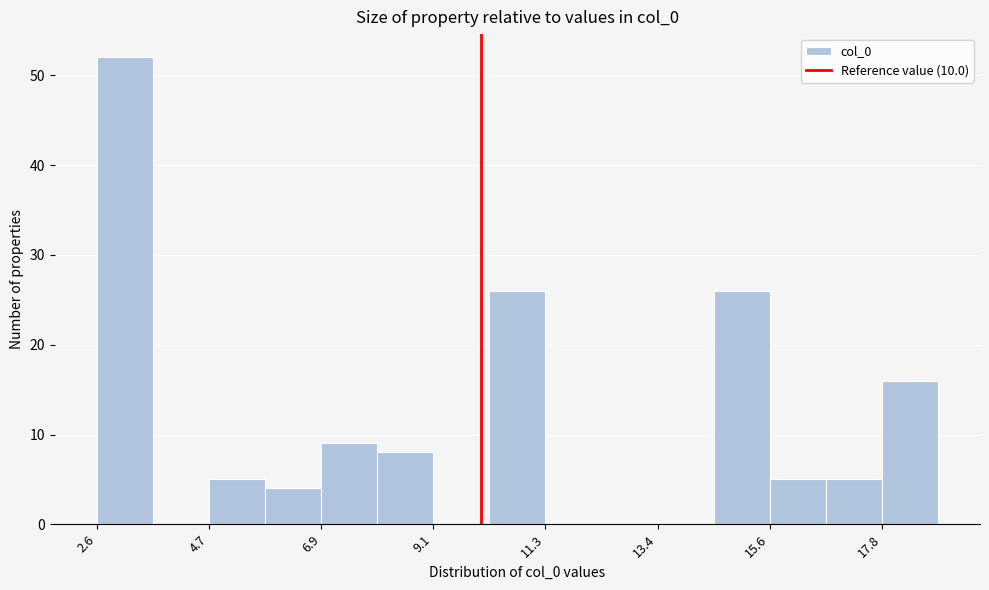

Read against the x-axis, roughly where is the centre of the tallest bar?

3.0